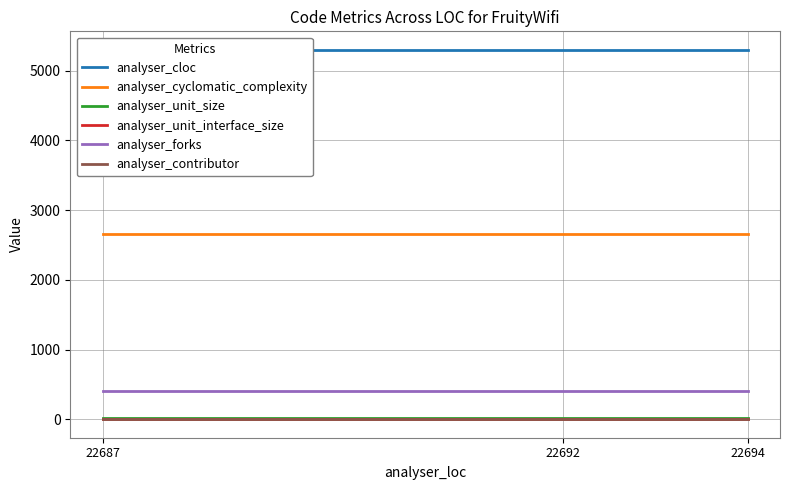

Reading left to right, list all the values displayed in this chart.

analyser_cloc: 22687=5298.0	22692=5298.0	22694=5298.0
analyser_cyclomatic_complexity: 22687=2659.0	22692=2659.0	22694=2659.0
analyser_unit_size: 22687=16.0	22692=16.0	22694=16.0
analyser_unit_interface_size: 22687=0.0	22692=0.0	22694=0.0
analyser_forks: 22687=405.0	22692=405.0	22694=405.0
analyser_contributor: 22687=8.0	22692=8.0	22694=8.0